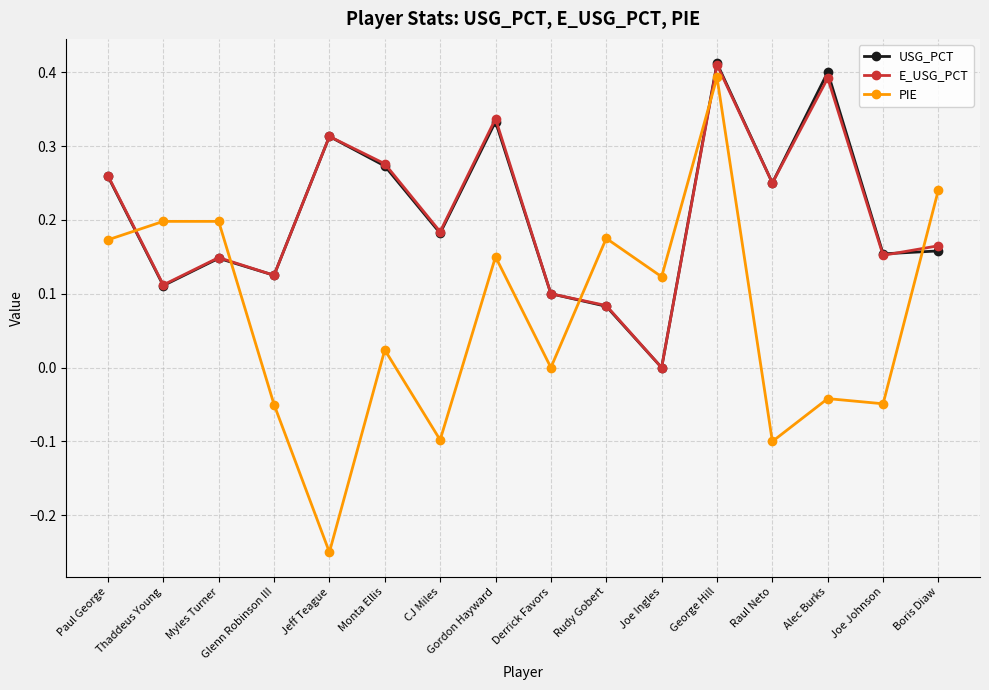

Count the E_USG_PCT values in the range 0 to 1.

16